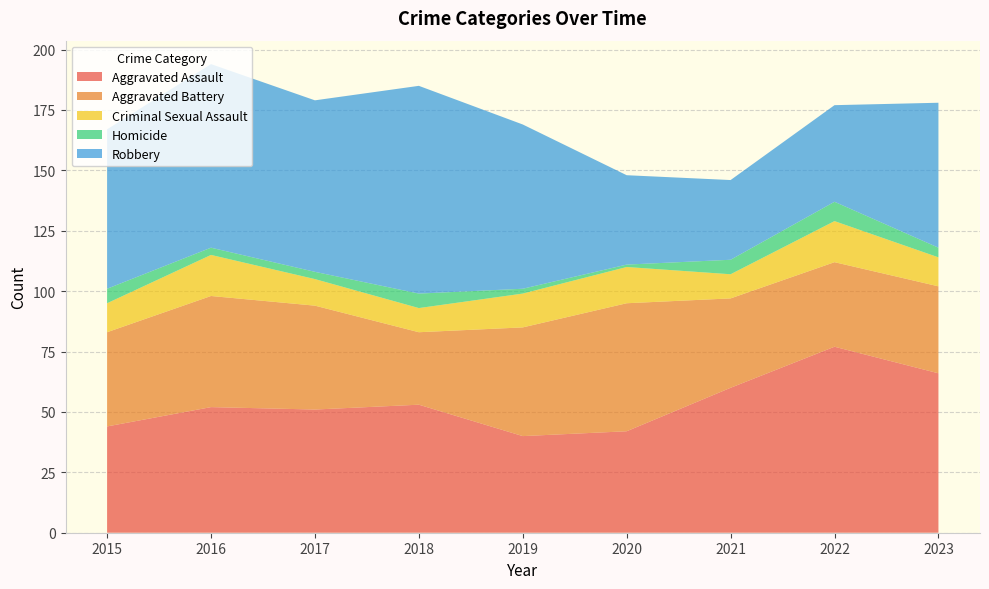

Reading left to right, list all the values displayed in this chart.

Aggravated Assault: 2015=44	2016=52	2017=51	2018=53	2019=40	2020=42	2021=60	2022=77	2023=66
Aggravated Battery: 2015=39	2016=46	2017=43	2018=30	2019=45	2020=53	2021=37	2022=35	2023=36
Criminal Sexual Assault: 2015=12	2016=17	2017=11	2018=10	2019=14	2020=15	2021=10	2022=17	2023=12
Homicide: 2015=6	2016=3	2017=3	2018=6	2019=2	2020=1	2021=6	2022=8	2023=4
Robbery: 2015=66	2016=76	2017=71	2018=86	2019=68	2020=37	2021=33	2022=40	2023=60